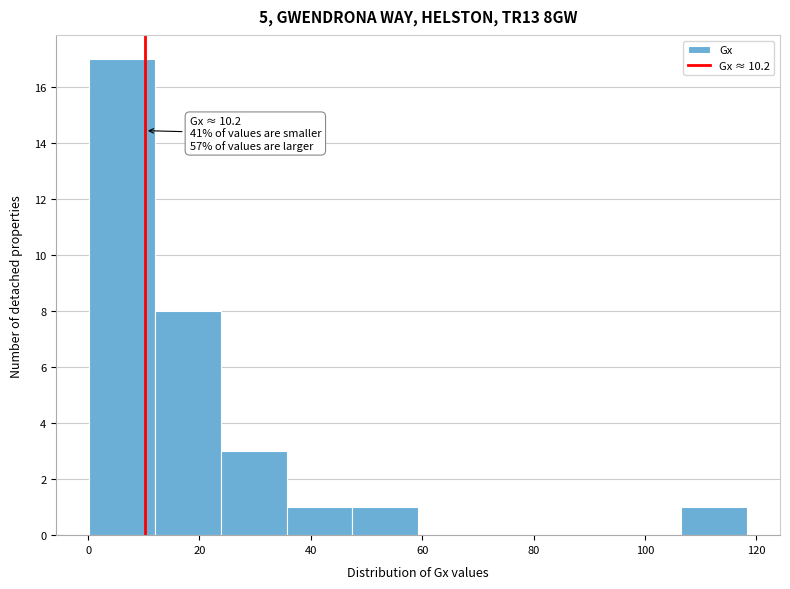

Which range on the x-axis has the tallest bar?

0 to 12